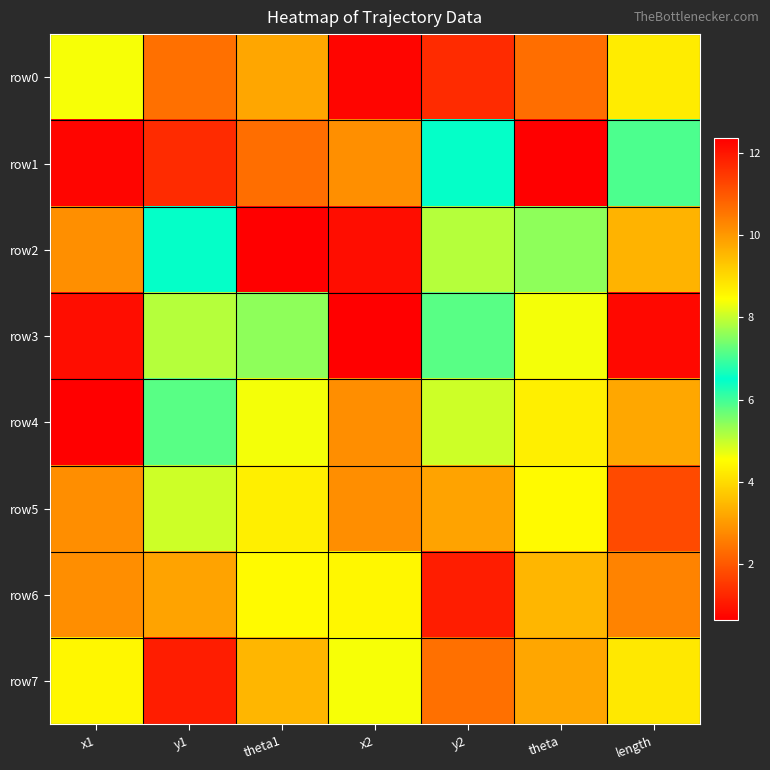

How many data points does each series have?

7